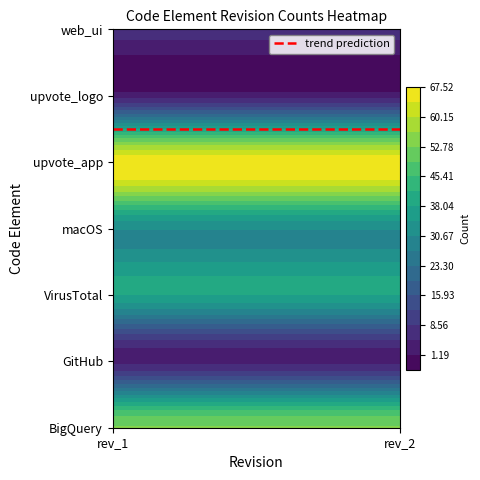

Is the value of VirusTotal at 1 greater than the value of macOS at 0?

Yes